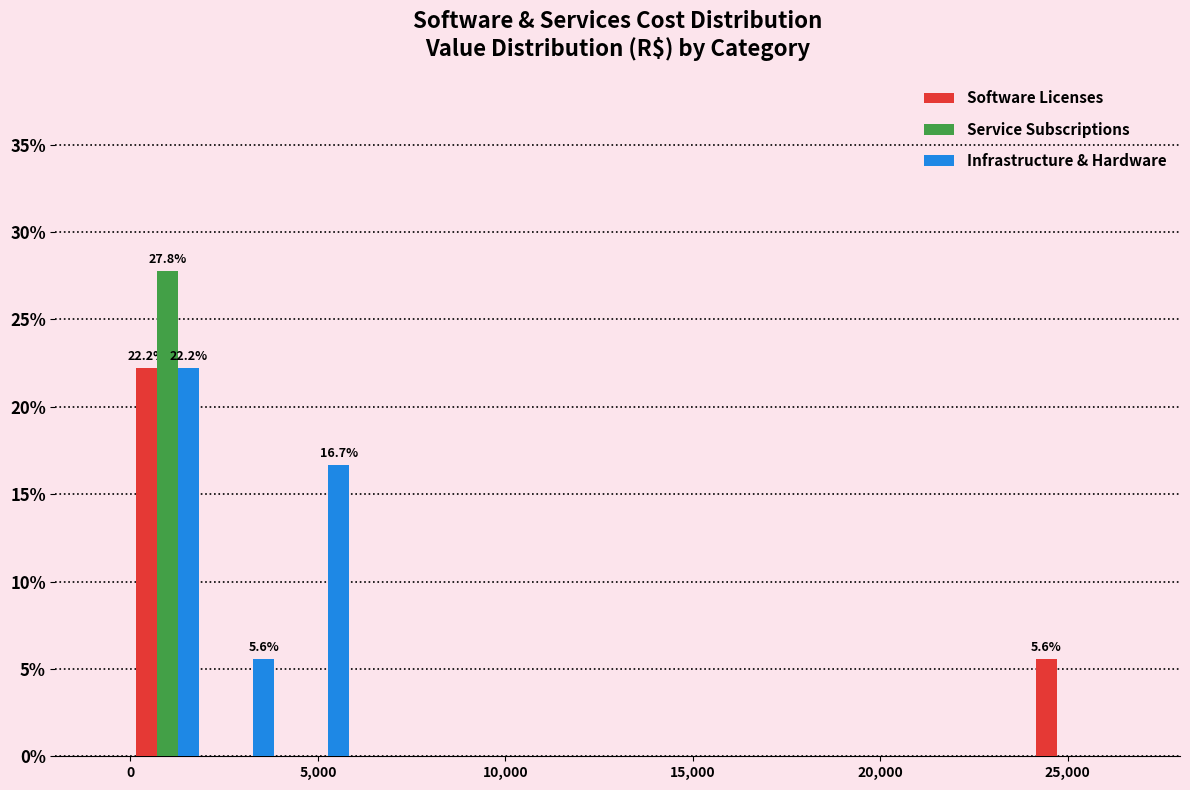

In the Infrastructure & Hardware series, which range on the x-axis has the tallest bar?

0 to 2000